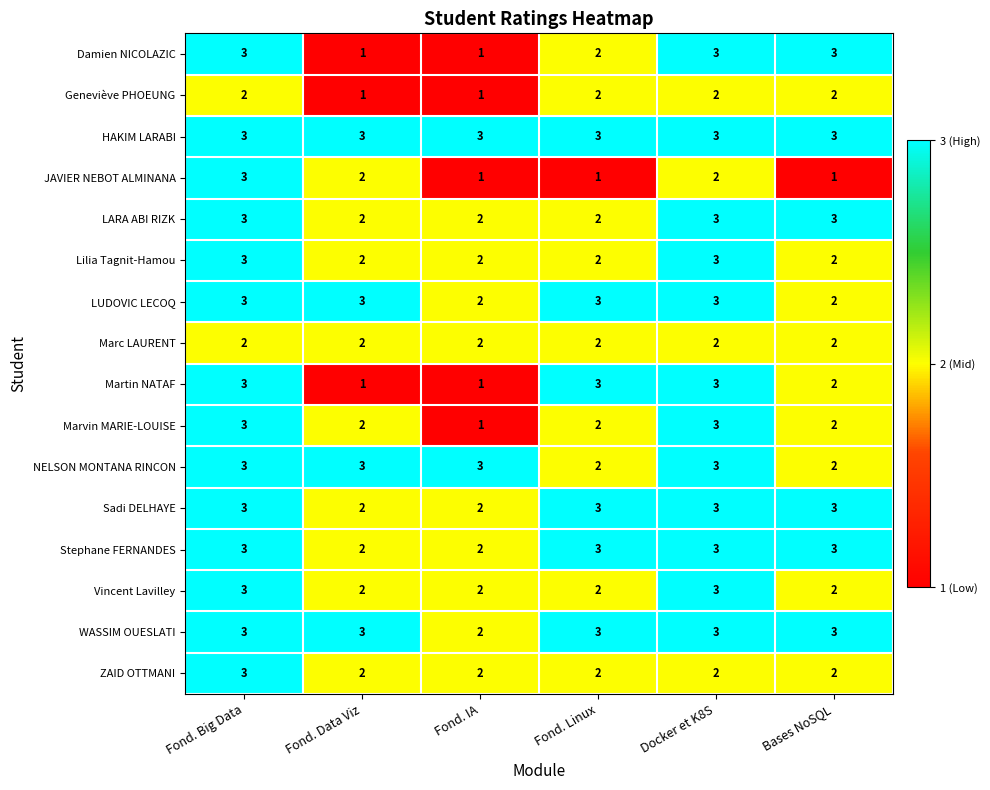

What is the difference between the highest and lowest values at Fond. Big Data?

1